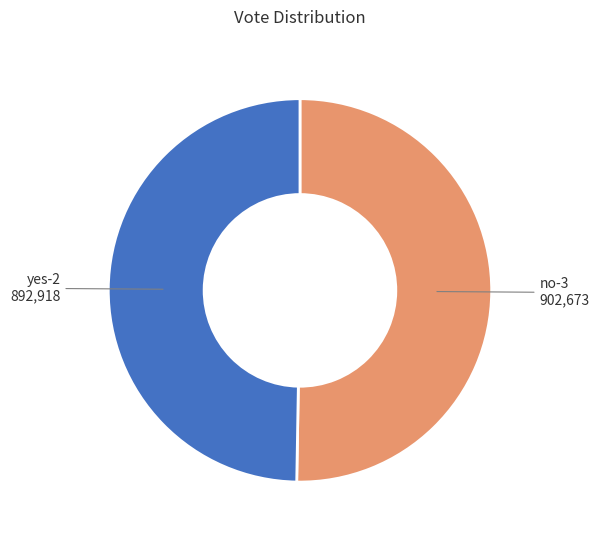

How many segments does this pie chart have?

2